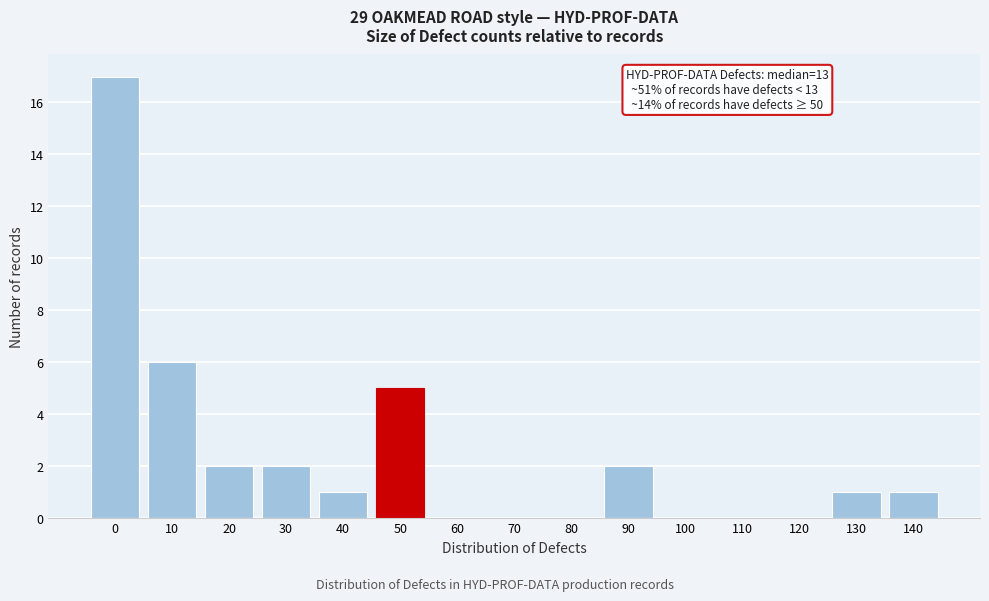

Reading left to right, transcribe all the data shown in this chart.

0=17	10=6	20=2	30=2	40=1	50=5	60=0	70=0	80=0	90=2	100=0	110=0	120=0	130=1	140=1